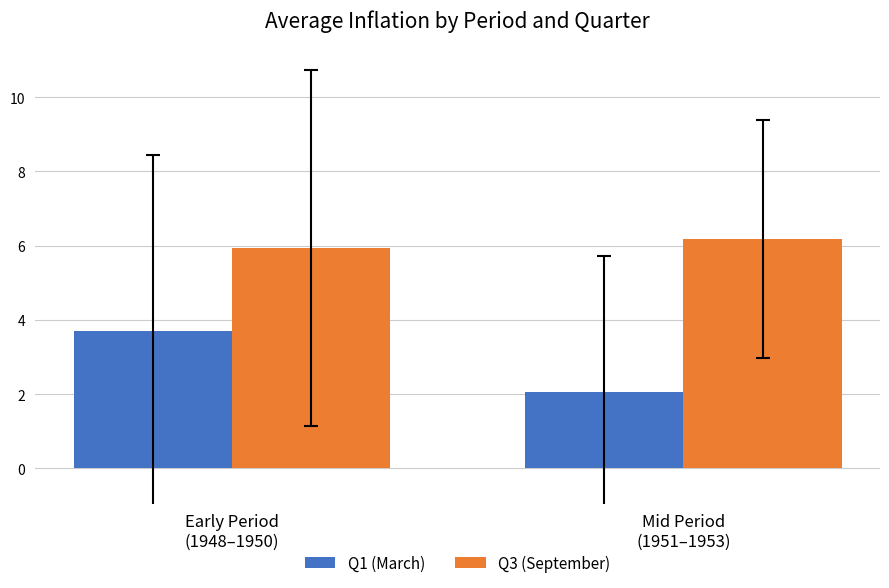

Is it true that Q3 (September) equals 8.0 at Early Period
(1948–1950)?

False